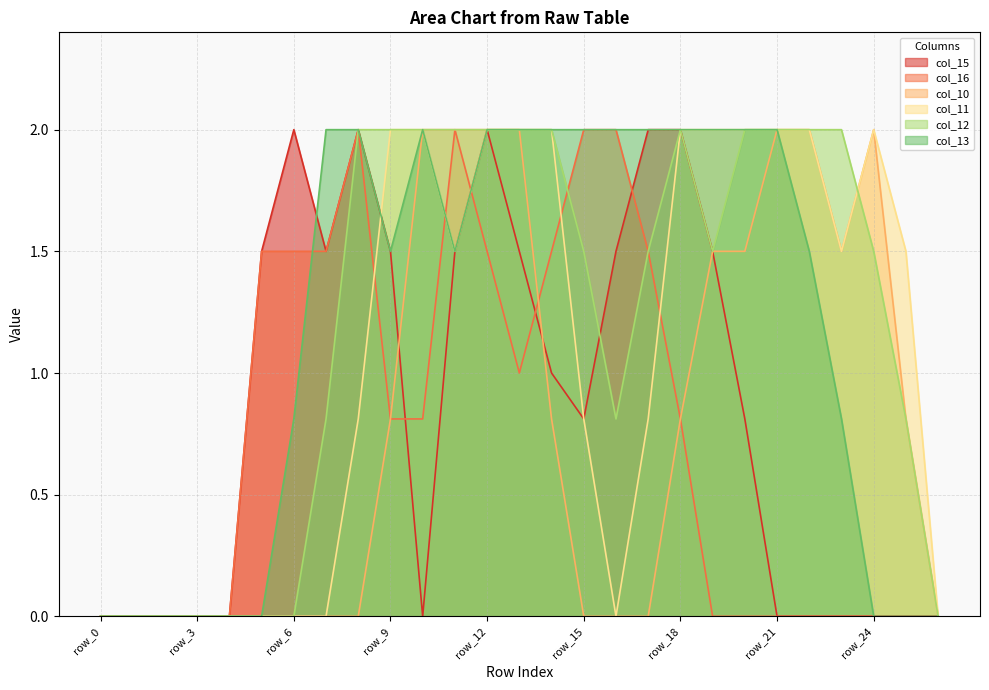

True or false: col_15 and col_10 intersect in this chart.

True